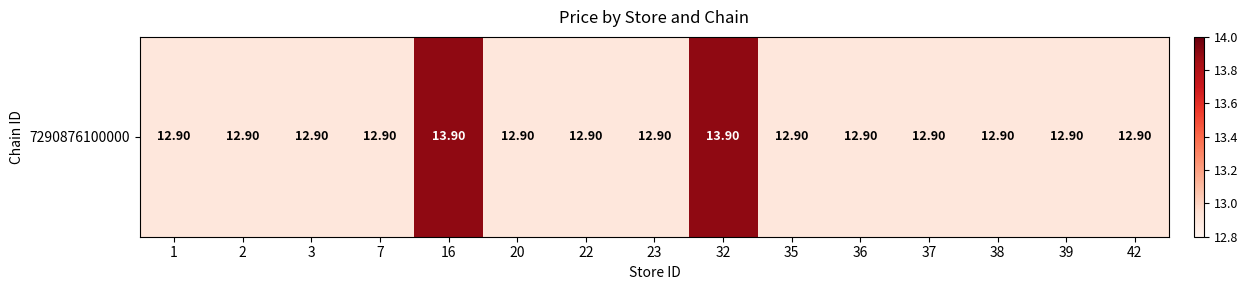

List the labels in order of value, smallest first.

1, 2, 3, 7, 20, 22, 23, 35, 36, 37, 38, 39, 42, 16, 32